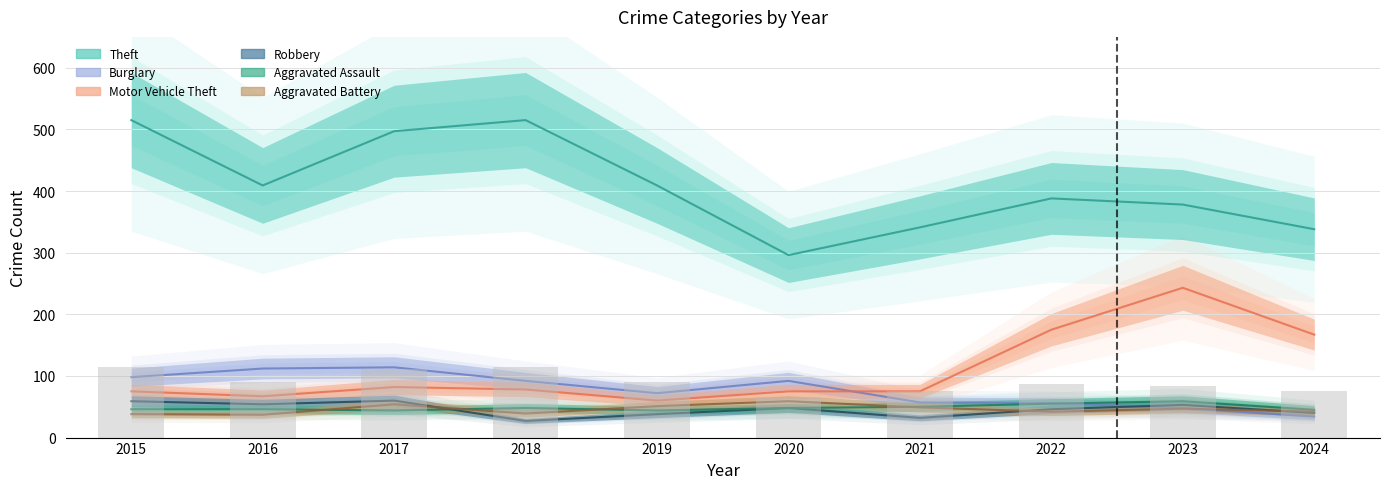

What is the difference between the Theft values at 2022 and 2015?

127